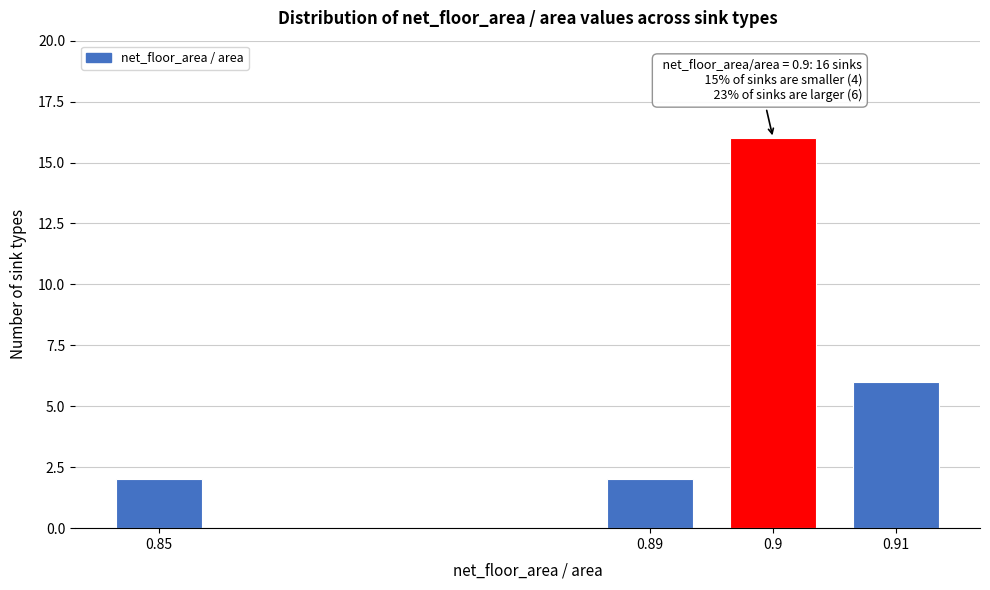

Reading right to left, transcribe all the data shown in this chart.

6	16	2	2